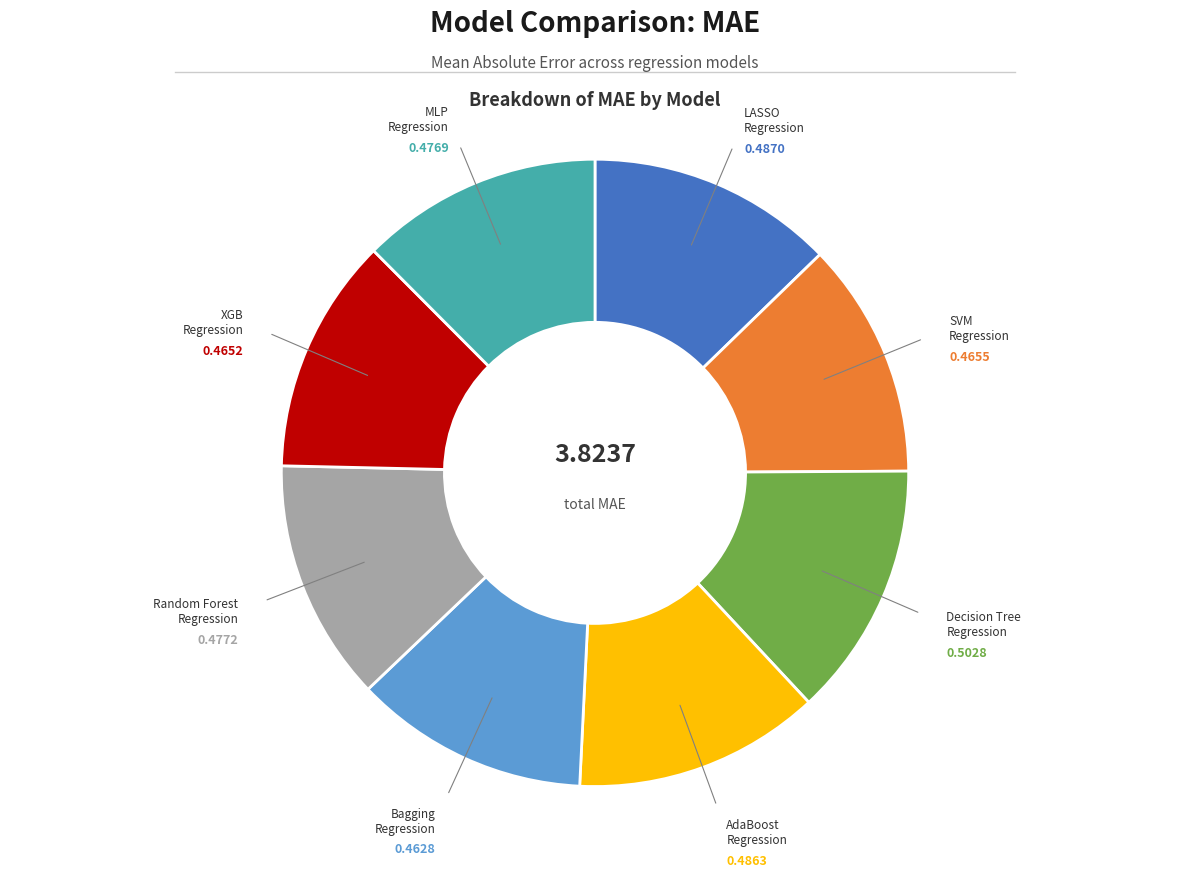

How many segments does this pie chart have?

8